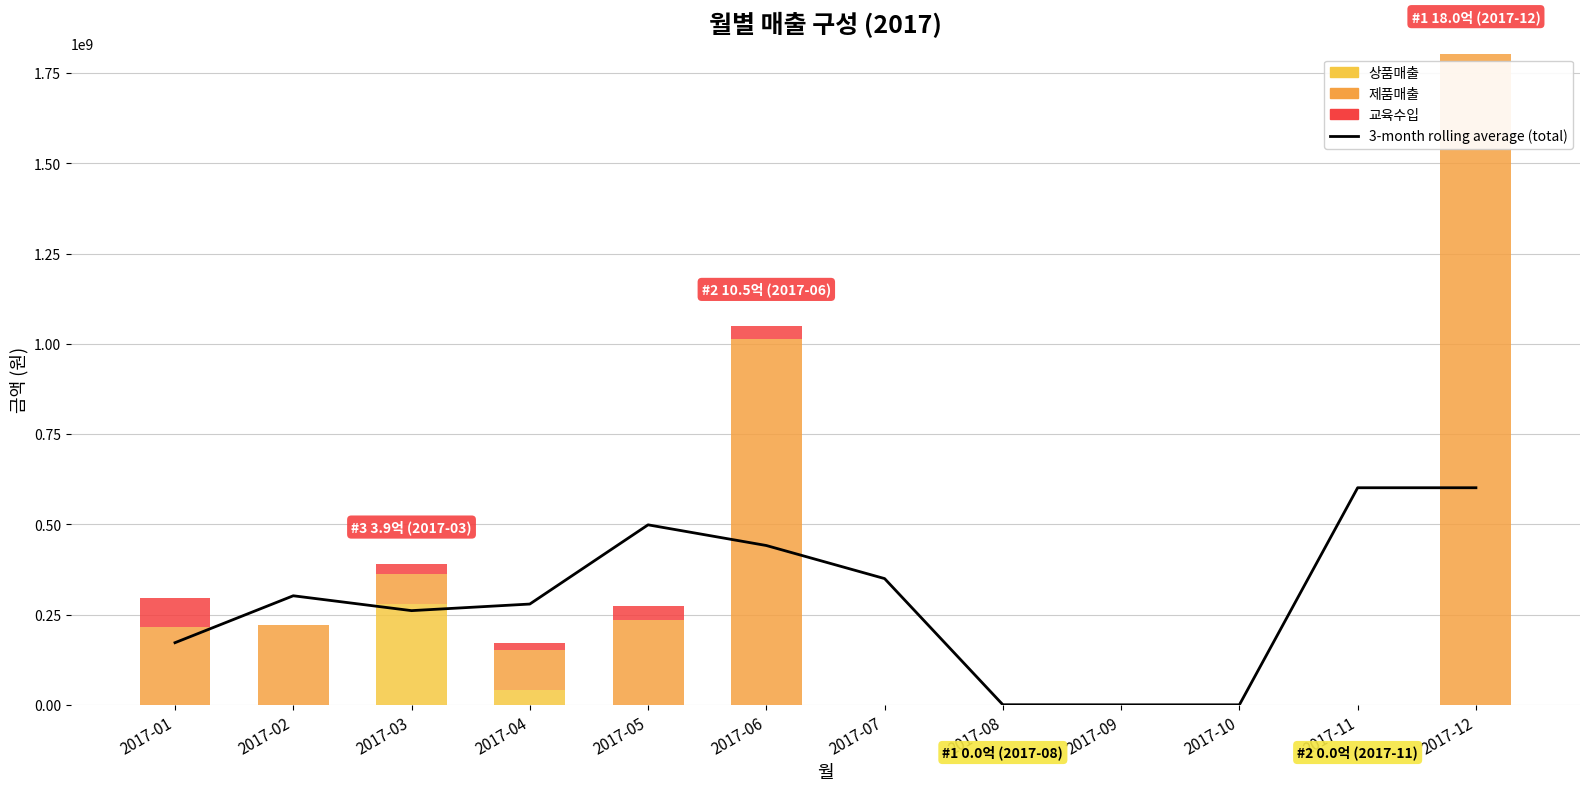

Reading right to left, list all the values displayed in this chart.

3-month rolling average (total): 601255419.0	601255419.0	0.0	0.0	216666.7	349634040.7	441251653.0	498534233.0	279108671.7	260870356.7	302042693.7	172050881.0
상품매출: 0.0	0.0	0.0	0.0	0.0	0.0	0.0	0.0	39820000.0	278181818.0	0.0	0.0
제품매출: 1803766257.0	0.0	0.0	0.0	0.0	650000.0	1014526362.0	234462177.0	113271880.0	83314740.0	220137892.0	215746874.0
교육수입: 0.0	0.0	0.0	0.0	0.0	0.0	33725760.0	40390660.0	19405860.0	28478880.0	0.0	80267877.0